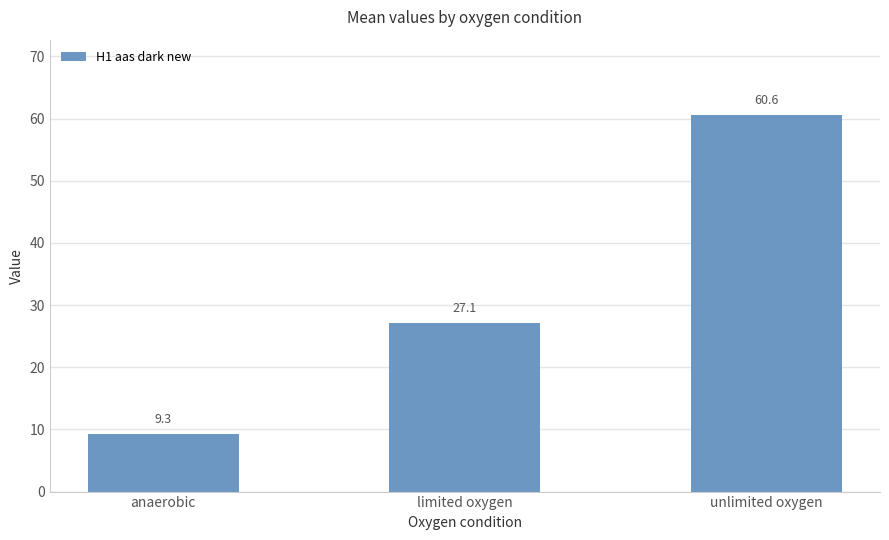

Reading left to right, extract all data points from this chart.

anaerobic=9.3	limited oxygen=27.1	unlimited oxygen=60.6